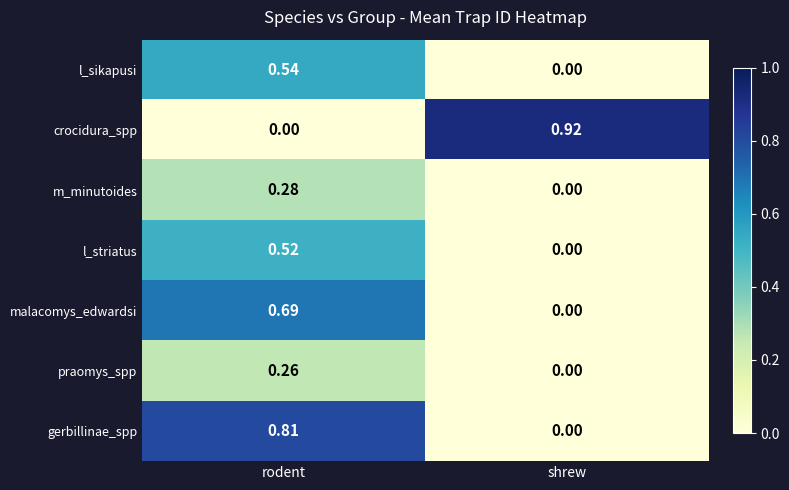

At which label does l_striatus reach its minimum?

shrew